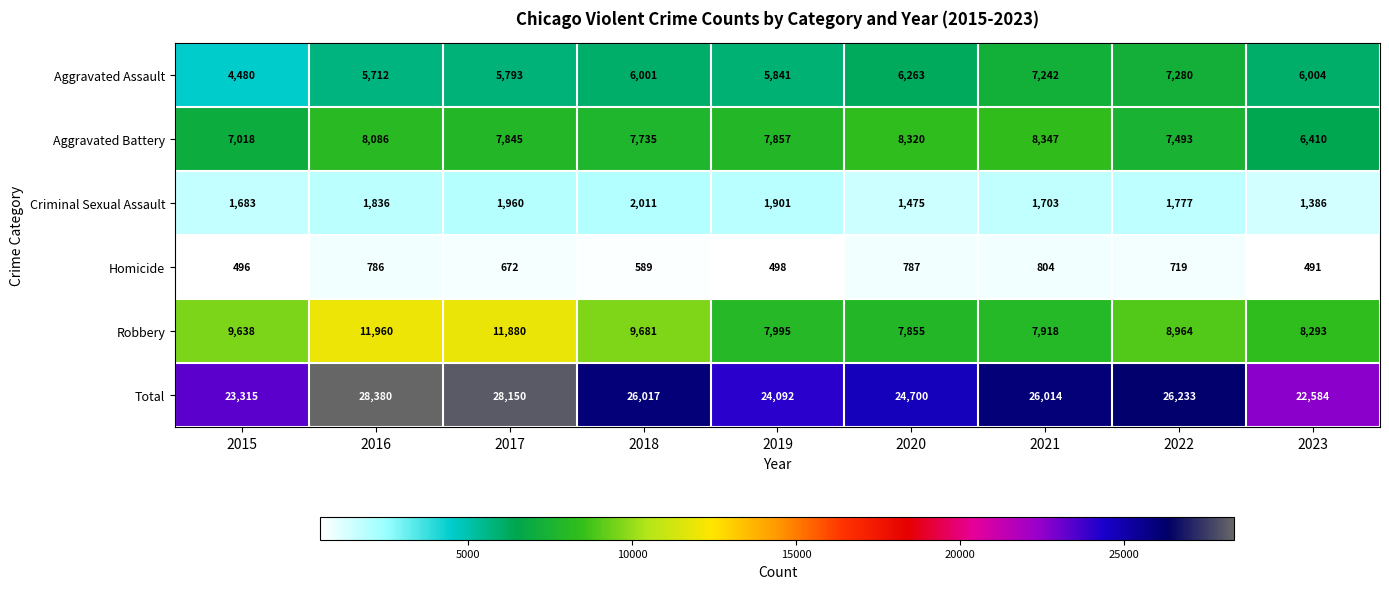

What is the average value of the Aggravated Battery series?

7679